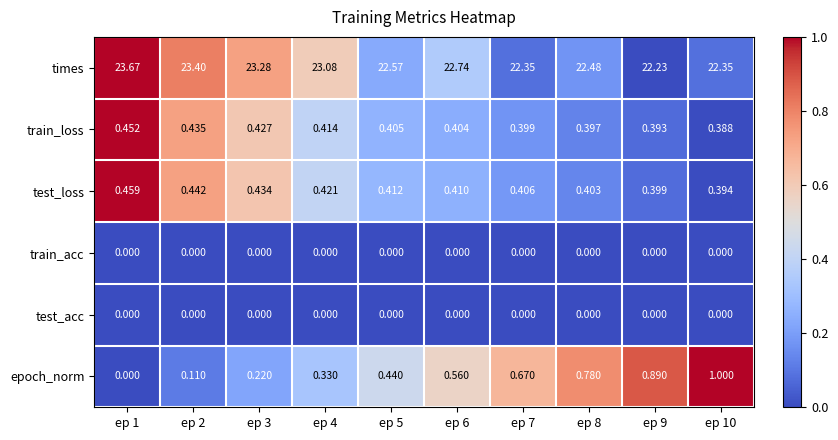

At how many categories does at least one series exceed 0?

10